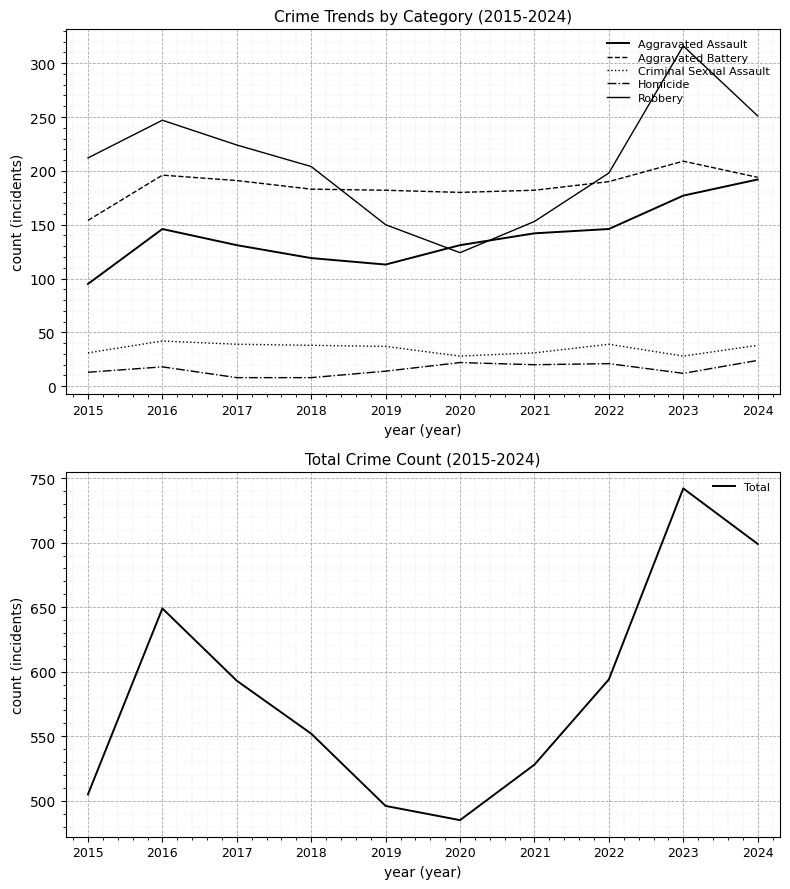

True or false: Robbery and Total cross at least once.

False